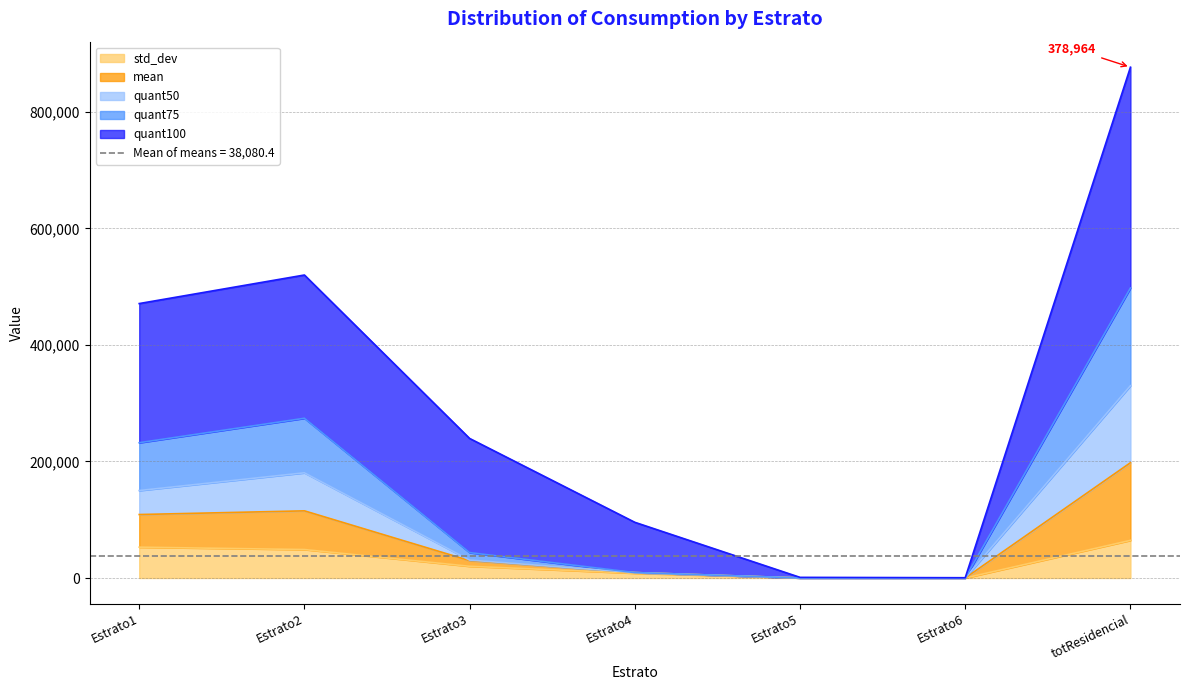

Which label corresponds to the largest value in the chart?

totResidencial